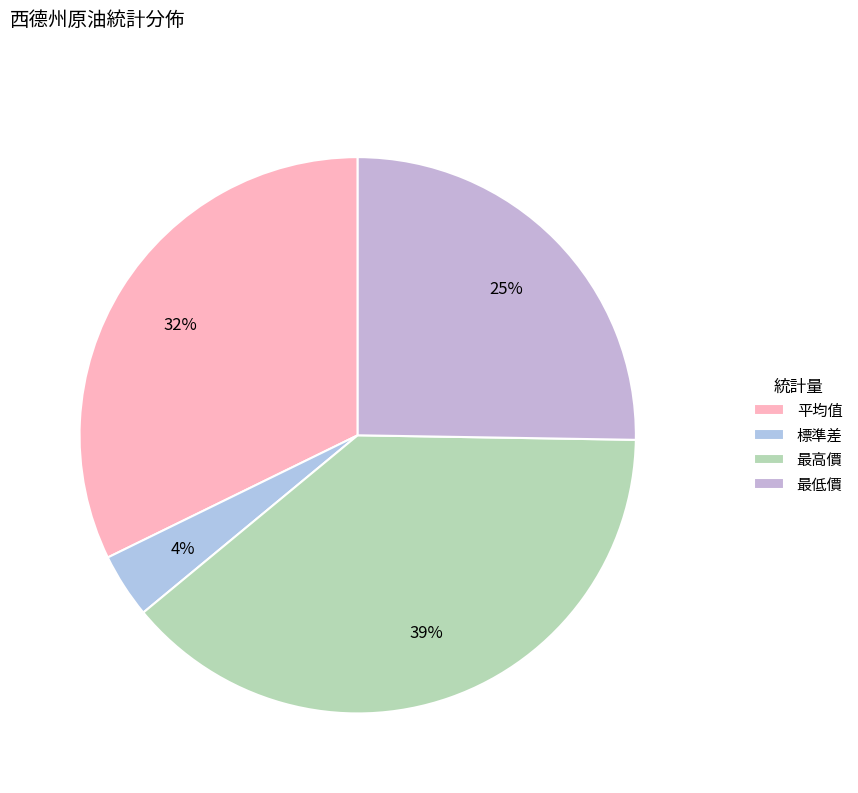

Is there any slice that represents more than half of the pie?

No